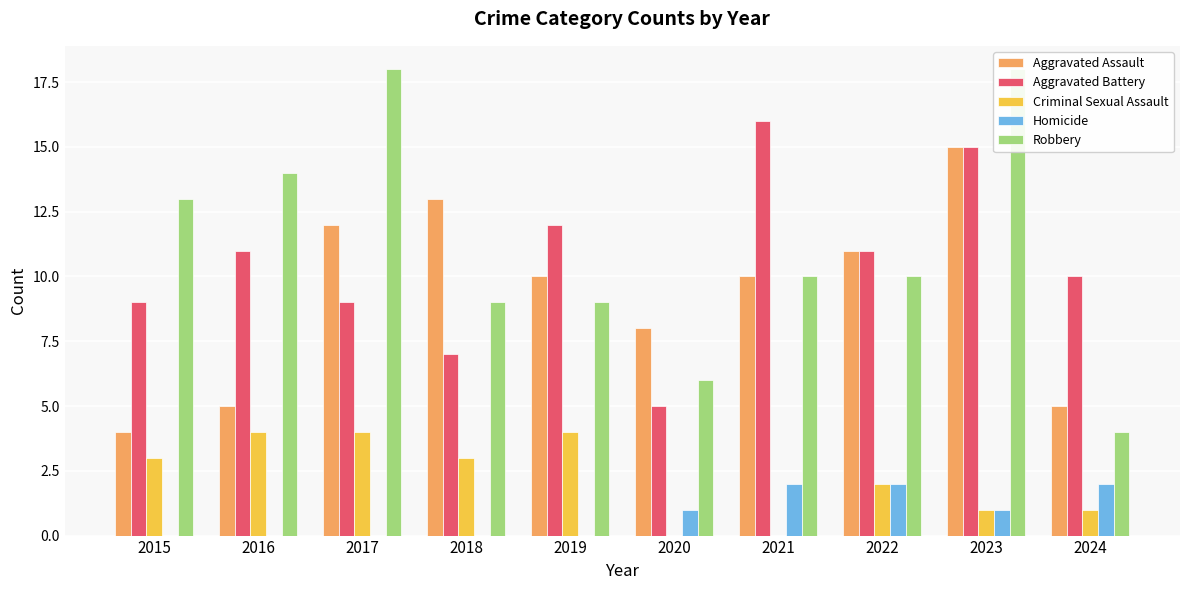

Reading left to right, transcribe all the data shown in this chart.

Aggravated Assault: 4	5	12	13	10	8	10	11	15	5
Aggravated Battery: 9	11	9	7	12	5	16	11	15	10
Criminal Sexual Assault: 3	4	4	3	4	0	0	2	1	1
Homicide: 0	0	0	0	0	1	2	2	1	2
Robbery: 13	14	18	9	9	6	10	10	18	4